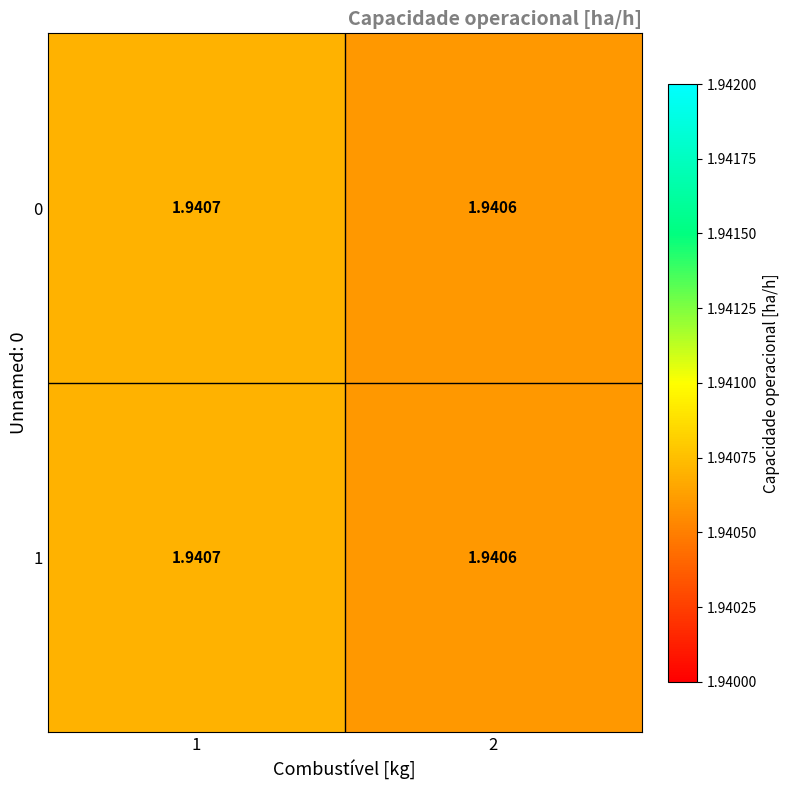

Is the value of 0 at 2 greater than the value of 1 at 1?

No